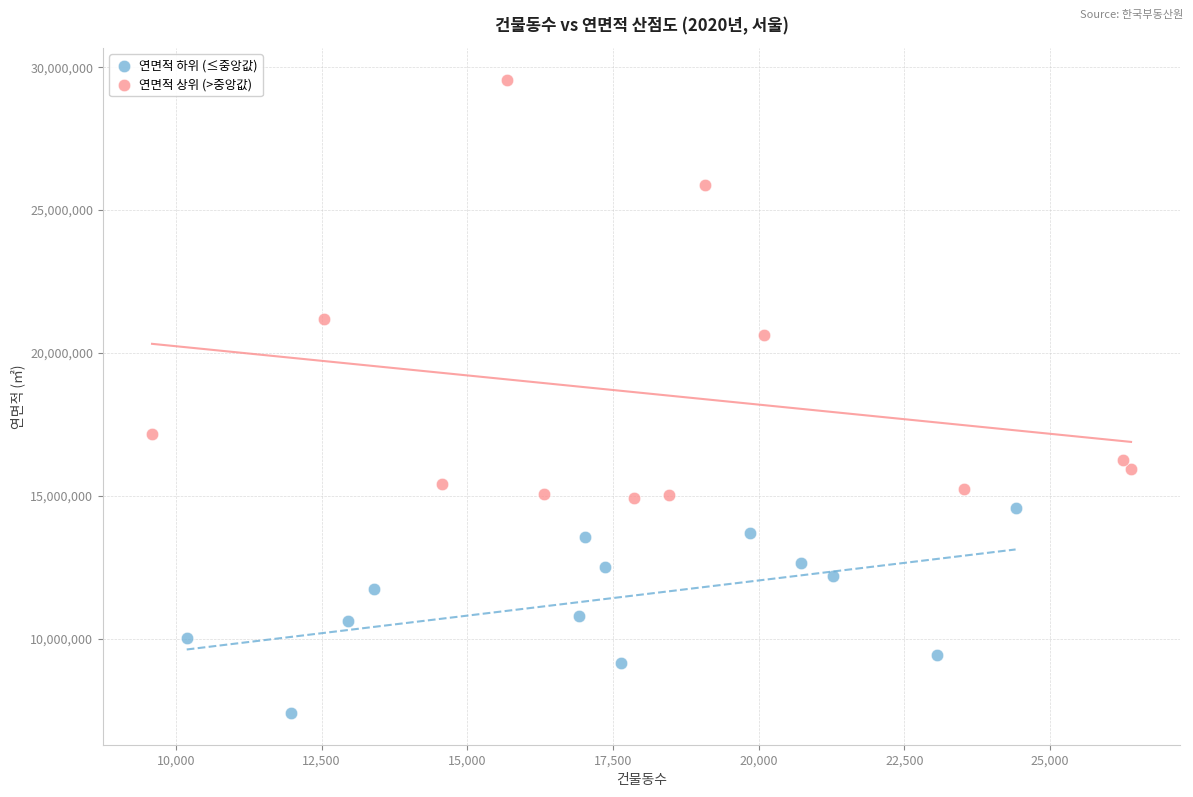

Which series has the largest Y range (max minus min)?

연면적 상위 (>중앙값)